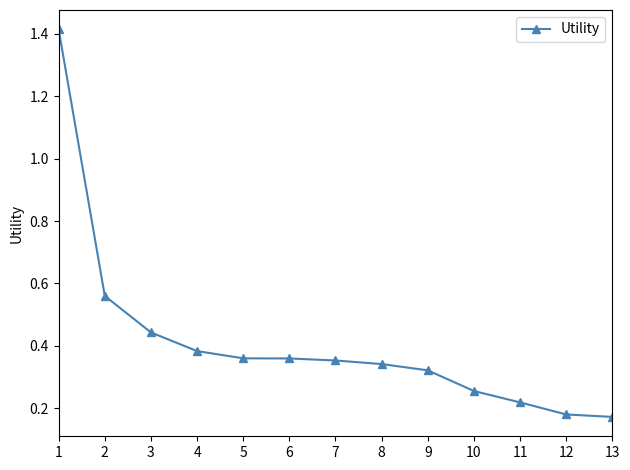

Is it true that the value at 2 is 0.2?

False